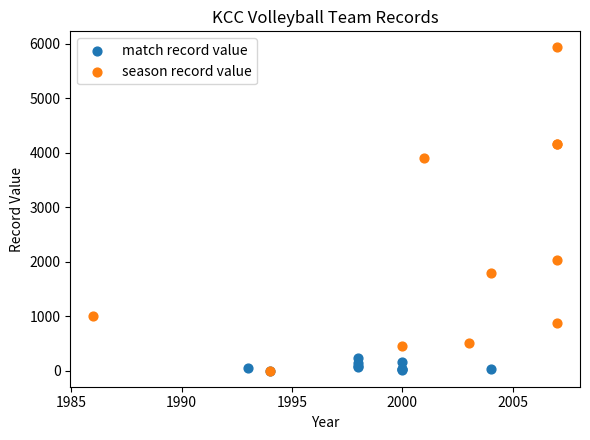

Which series contains the highest Y value?

season record value